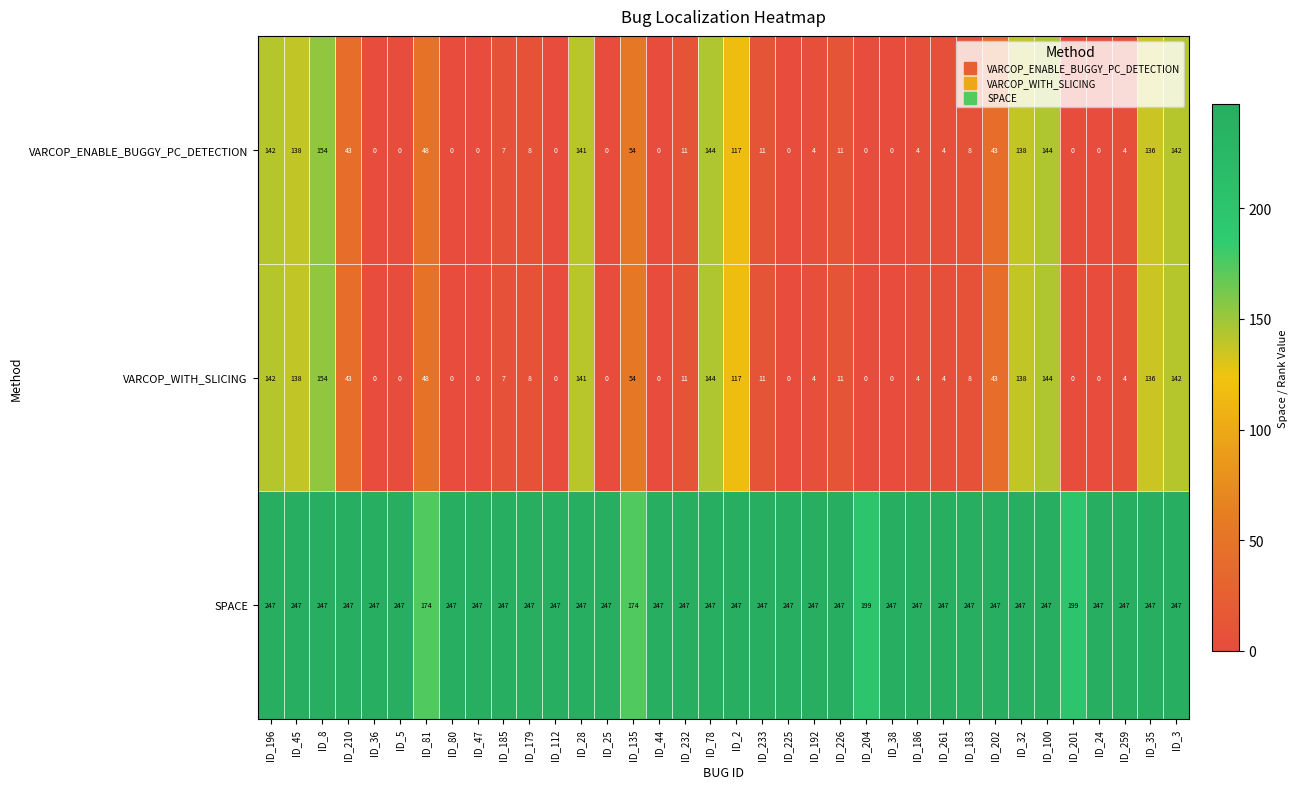

What is the difference between the highest and lowest values at ID_32?

109